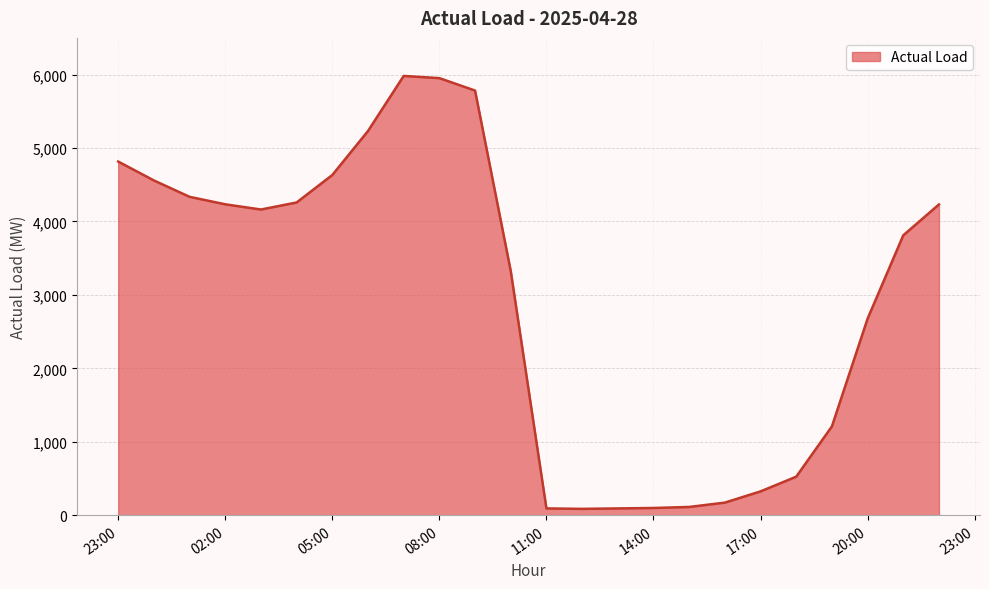

What is the difference between the maximum and minimum values?

5895